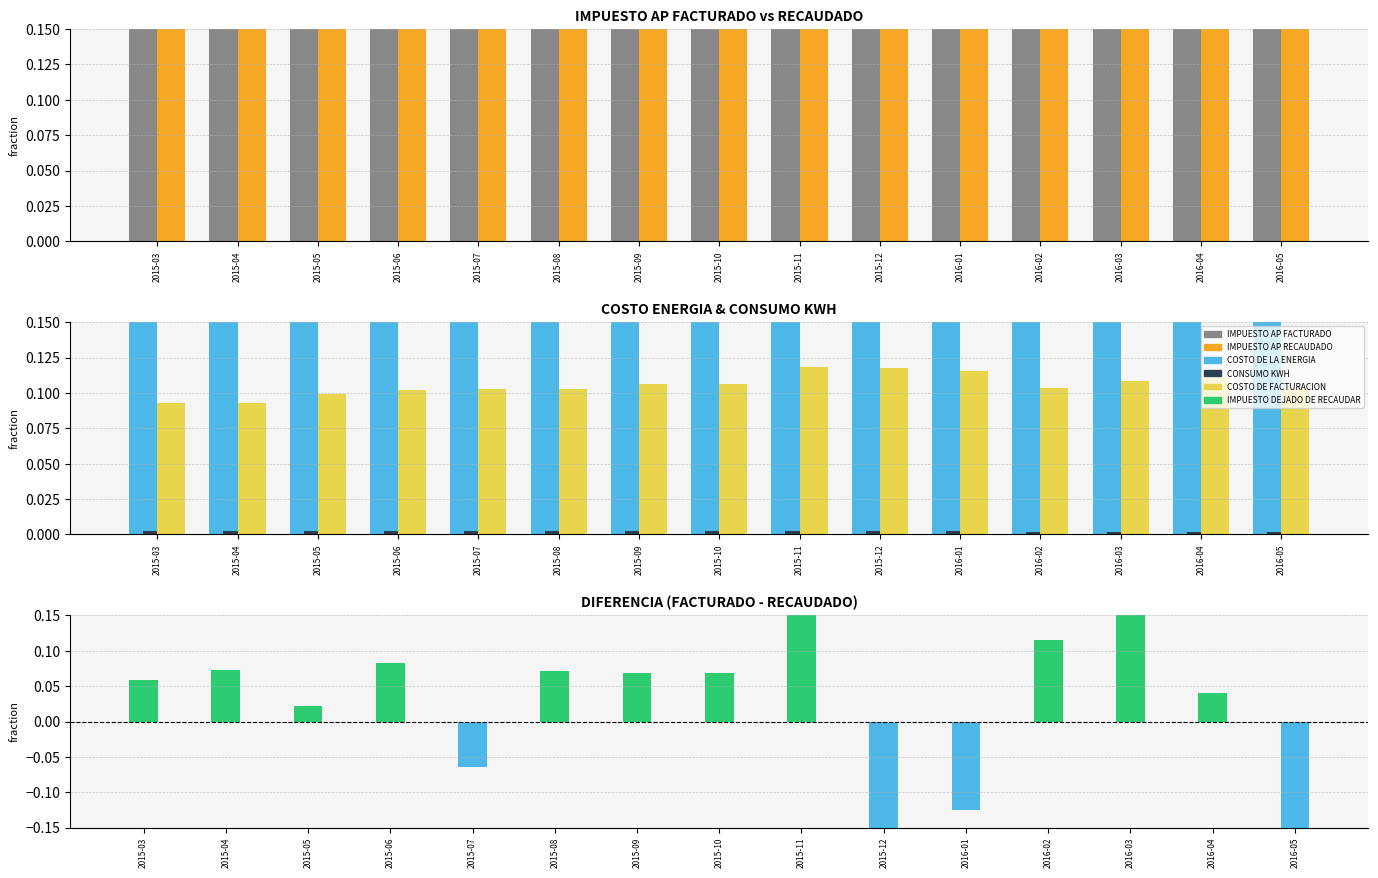

What position from the left is 2015-06?

4